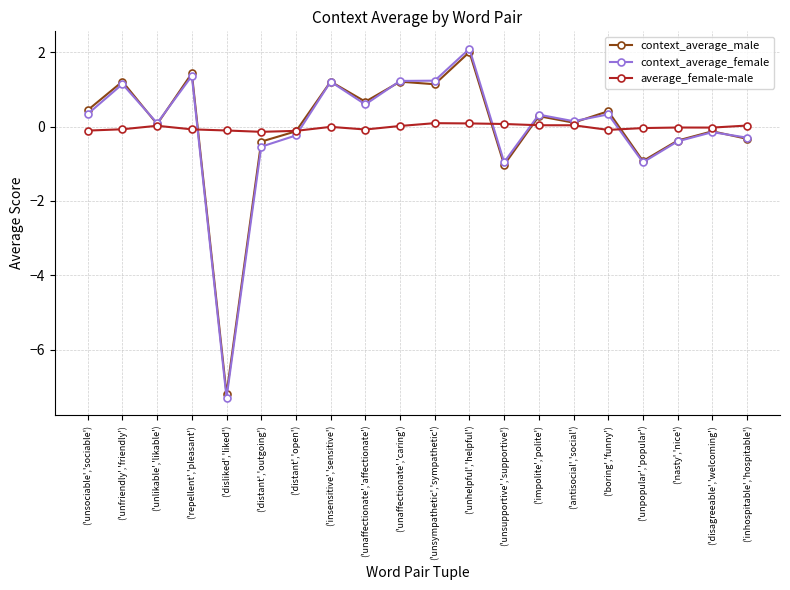

What is the total value across all series at ('inhospitable','hospitable')?

-0.6